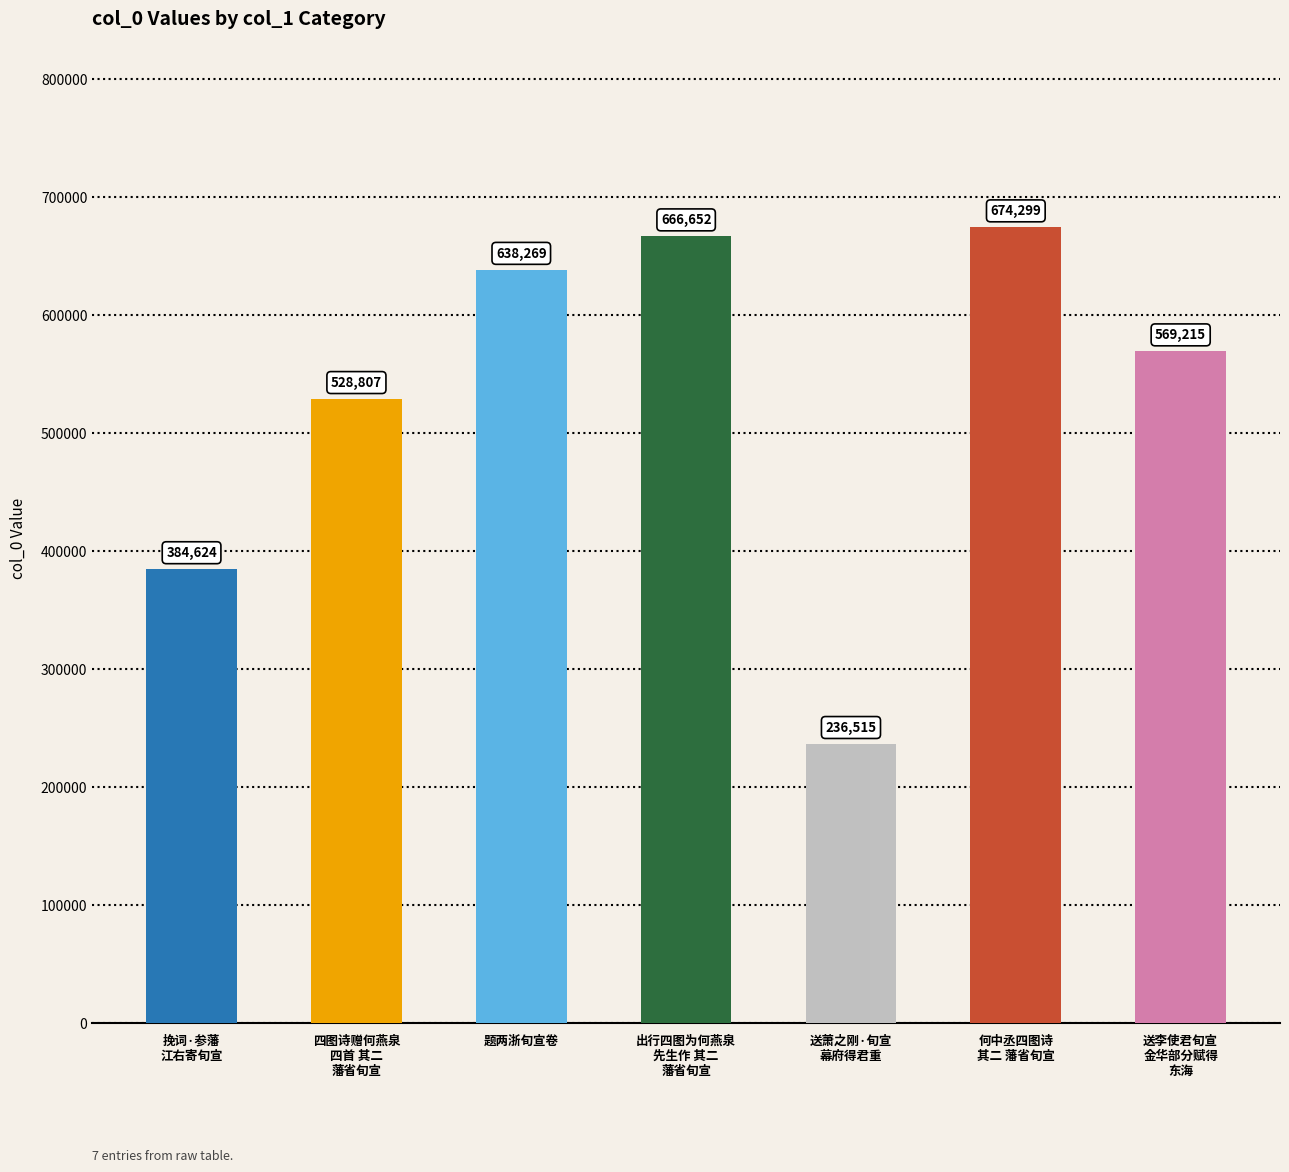

Reading left to right, extract all data points from this chart.

384624	528807	638269	666652	236515	674299	569215